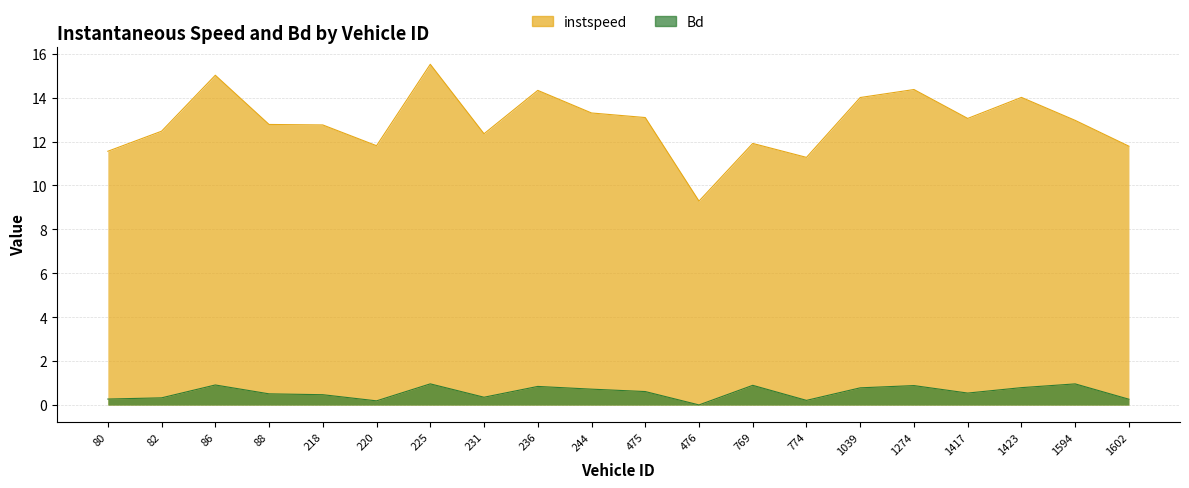

What is the sum of the Bd values at 475 and 769?

1.5